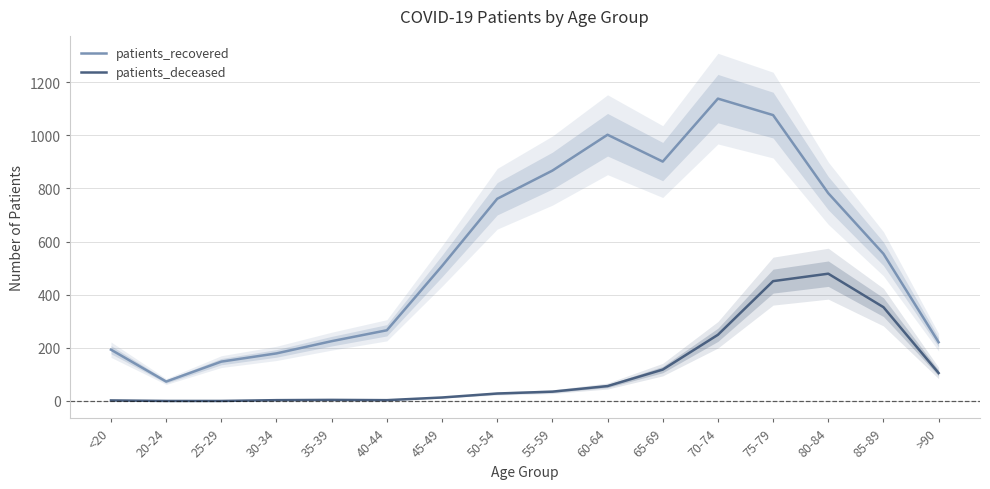

The patients_deceased series shows 353 at 85-89. True or false?

True